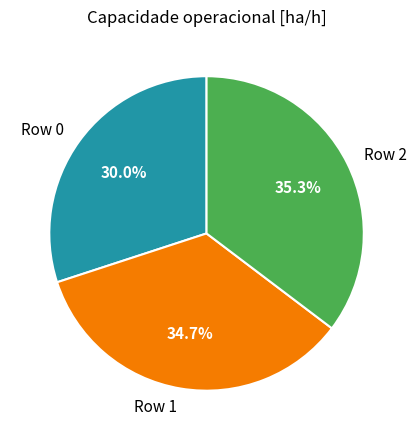

To the nearest percent, what is the difference between the largest and smallest slice percentages?

5%